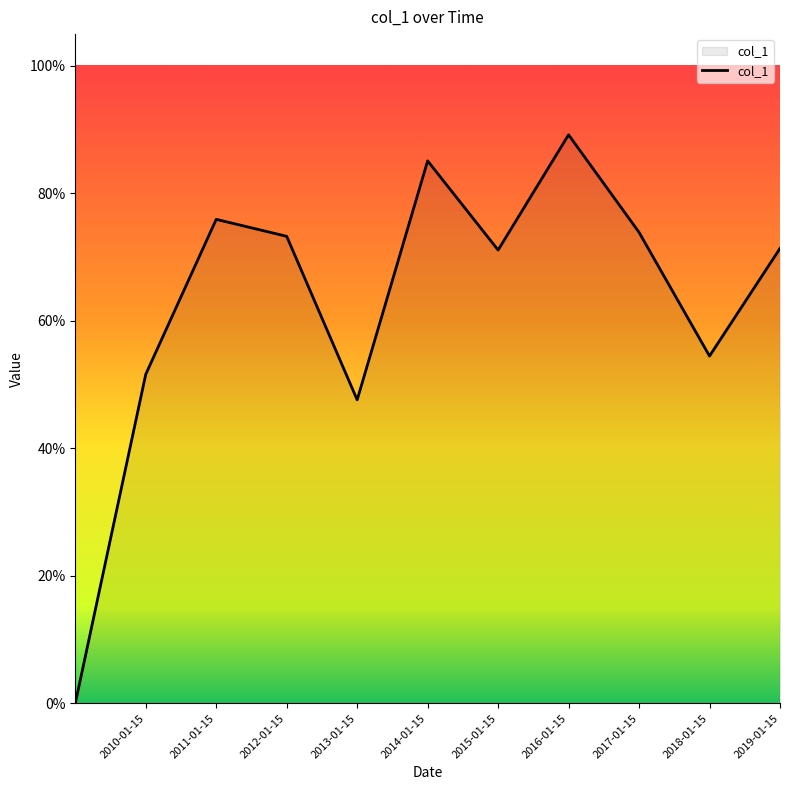

Reading left to right, transcribe all the data shown in this chart.

=0.0	2010-01-15=0.5	2011-01-15=0.8	2012-01-15=0.7	2013-01-15=0.5	2014-01-15=0.9	2015-01-15=0.7	2016-01-15=0.9	2017-01-15=0.7	2018-01-15=0.5	2019-01-15=0.7